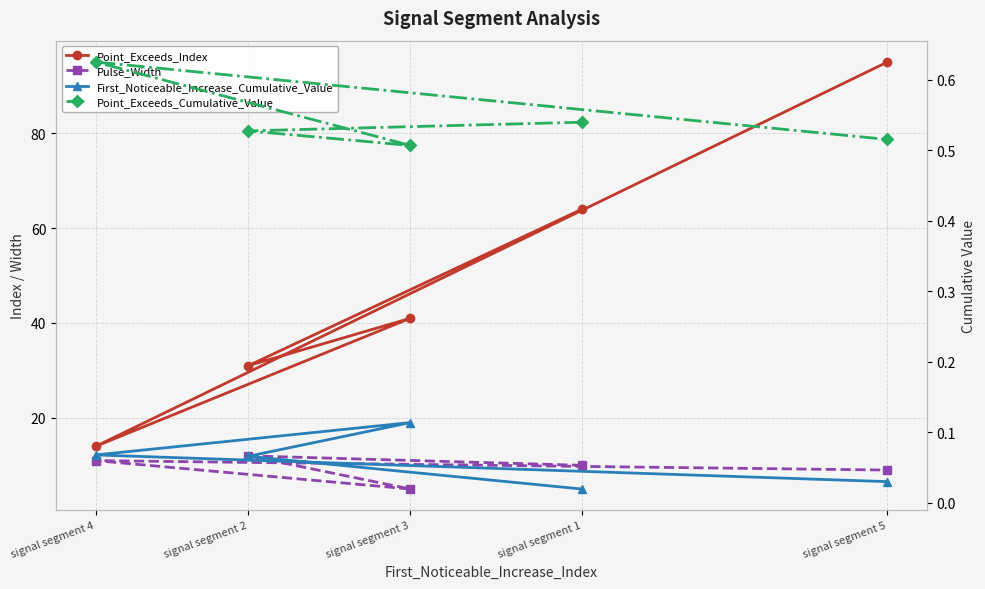

Which series has the widest spread of values?

Point_Exceeds_Index